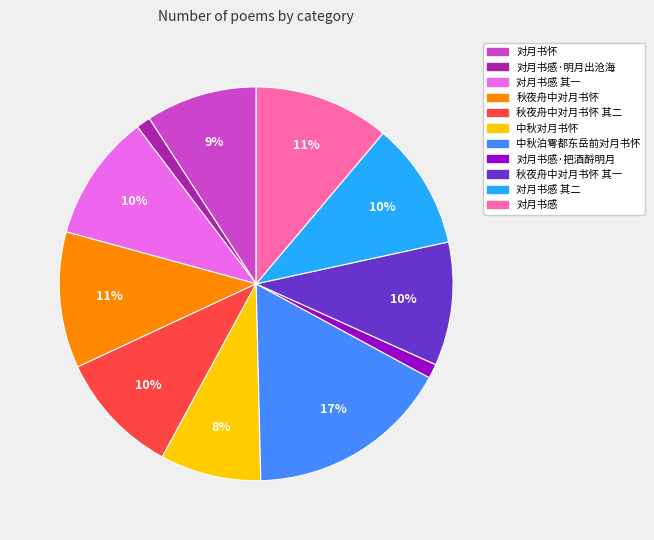

What percentage is the 对月书感·明月出沧海 slice, to the nearest percent?

1%